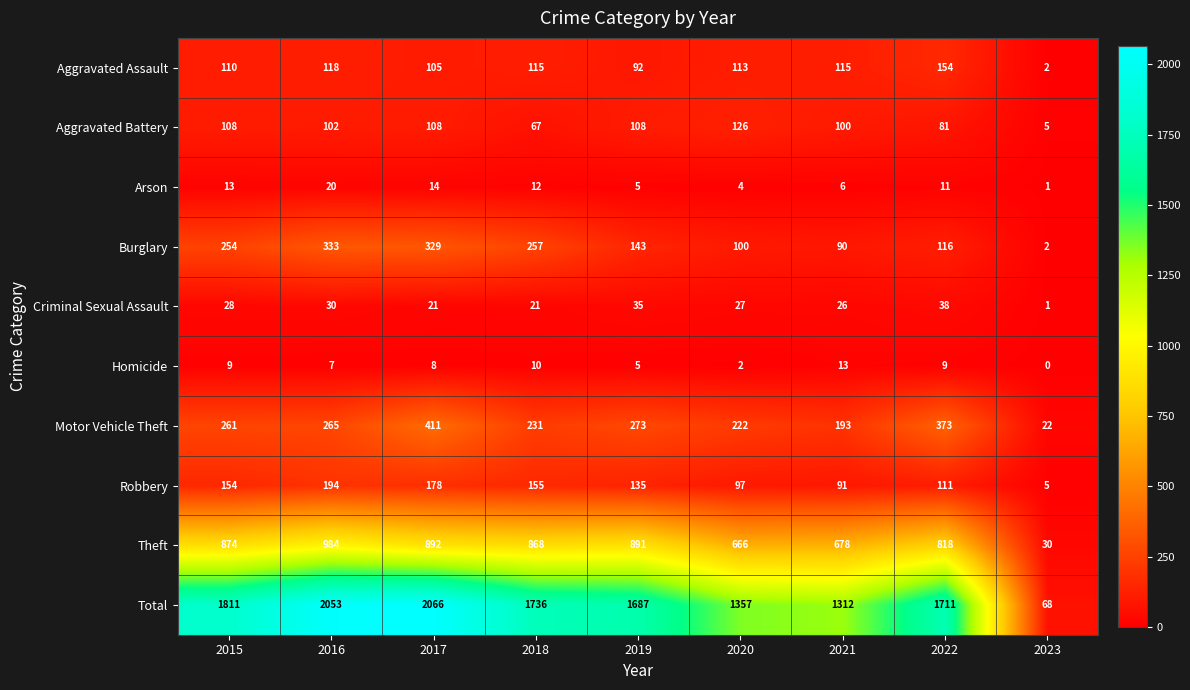

Which series has the largest range (max minus min)?

Total